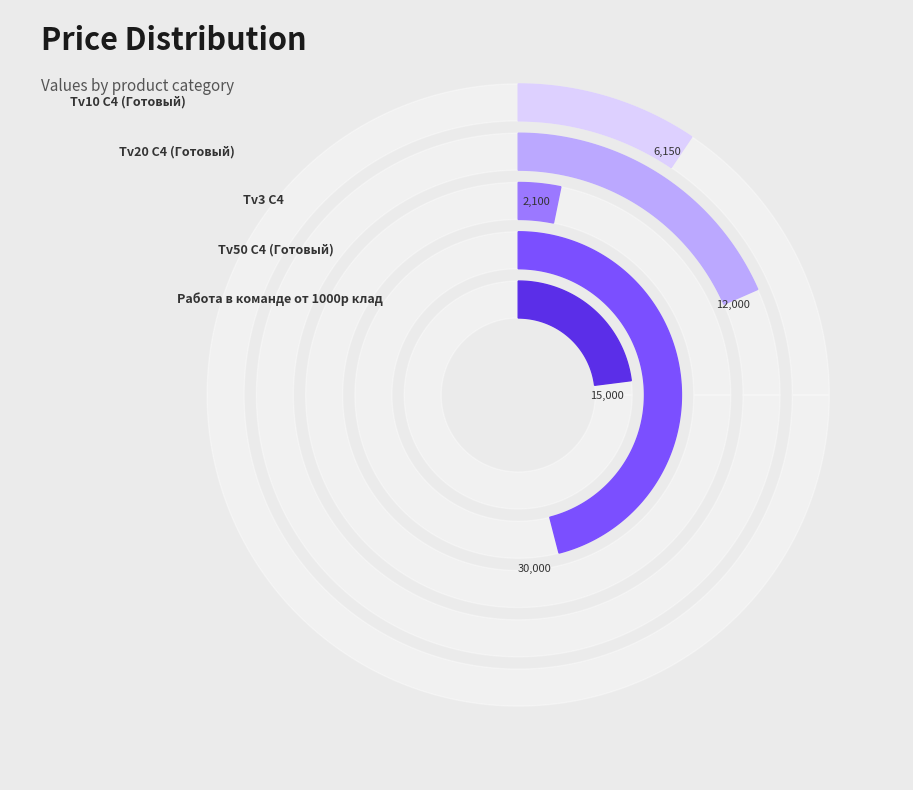

To the nearest percent, what is the combined percentage of Tv3 C4 and Работа в команде от 1000р клад?

26%